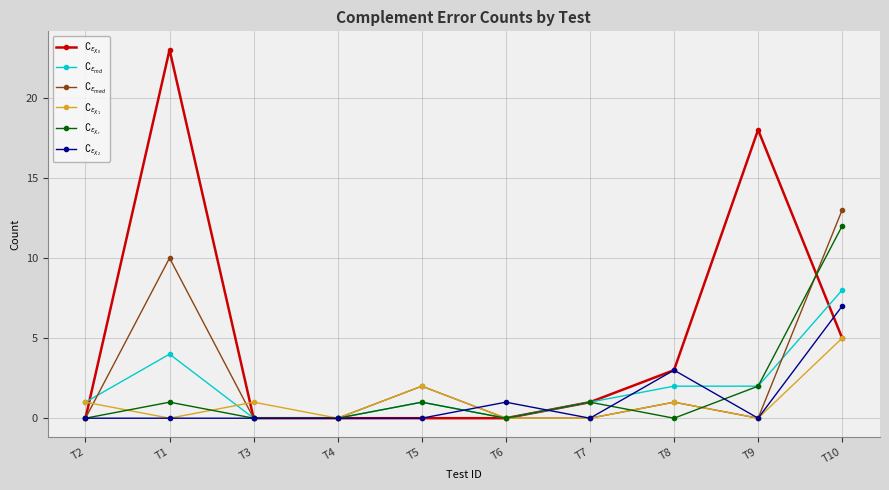

Which series has the largest total across all categories?

$\complement_{\epsilon_{X_0}}$